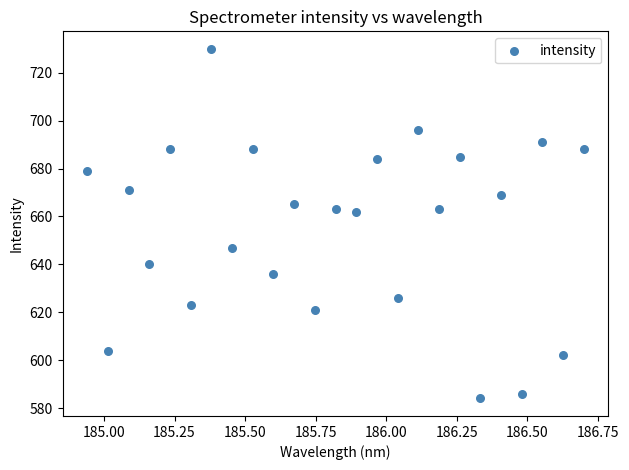

What is the range of Y values (max minus min)?

146